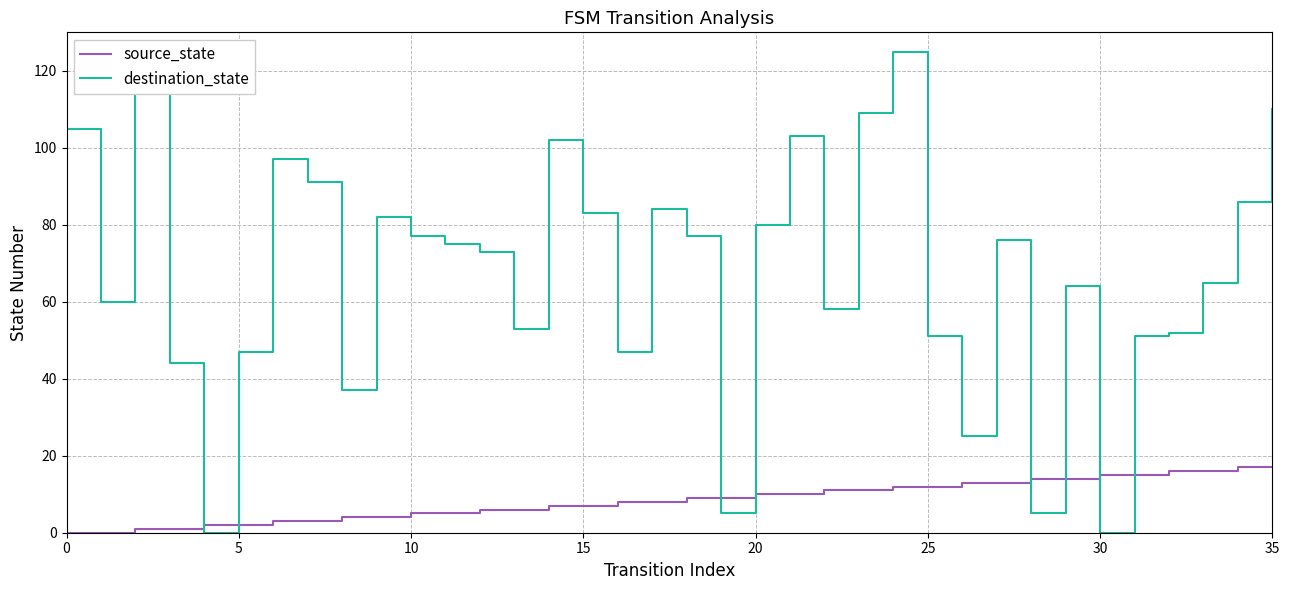

Which series has the largest total across all categories?

destination_state